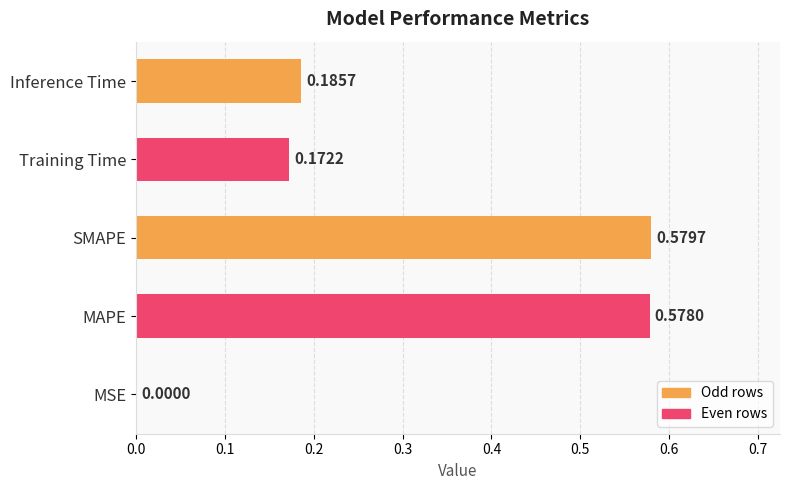

At which category does the chart reach its peak across all series?

SMAPE